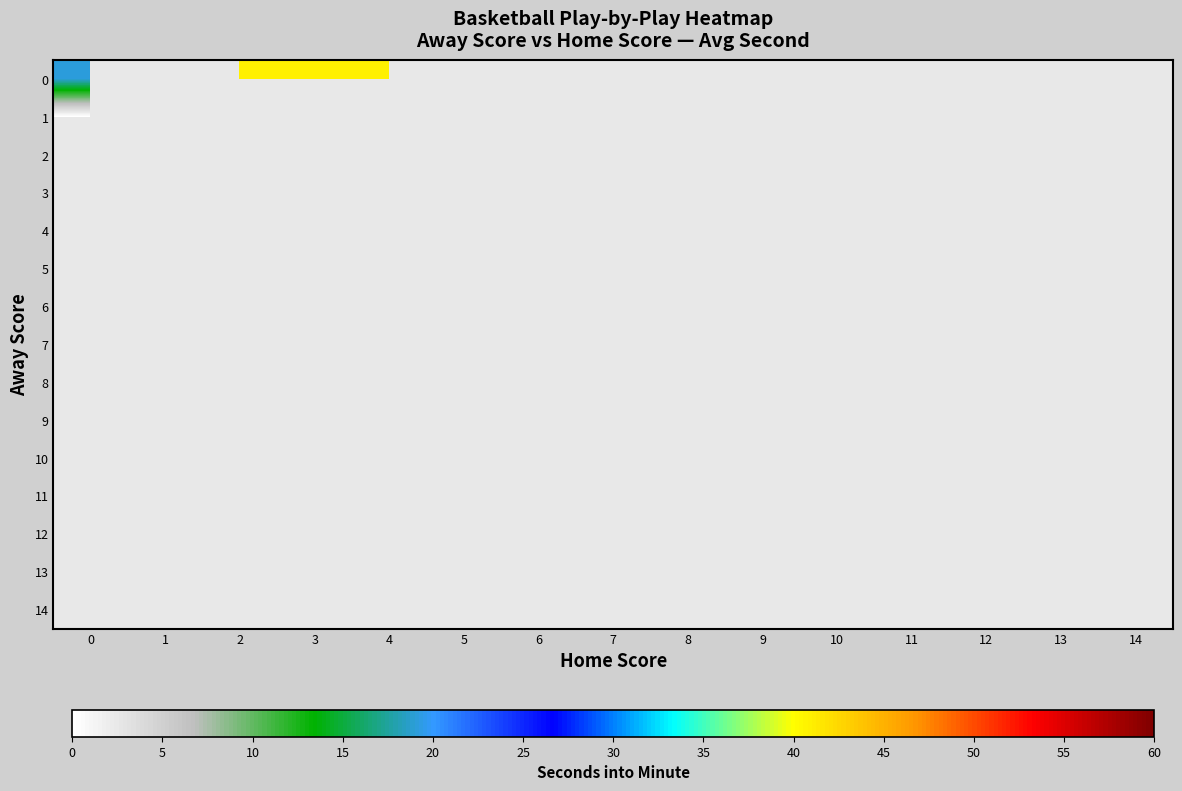

Is the value of row_0 at 12 greater than the value of row_1 at 4?

No